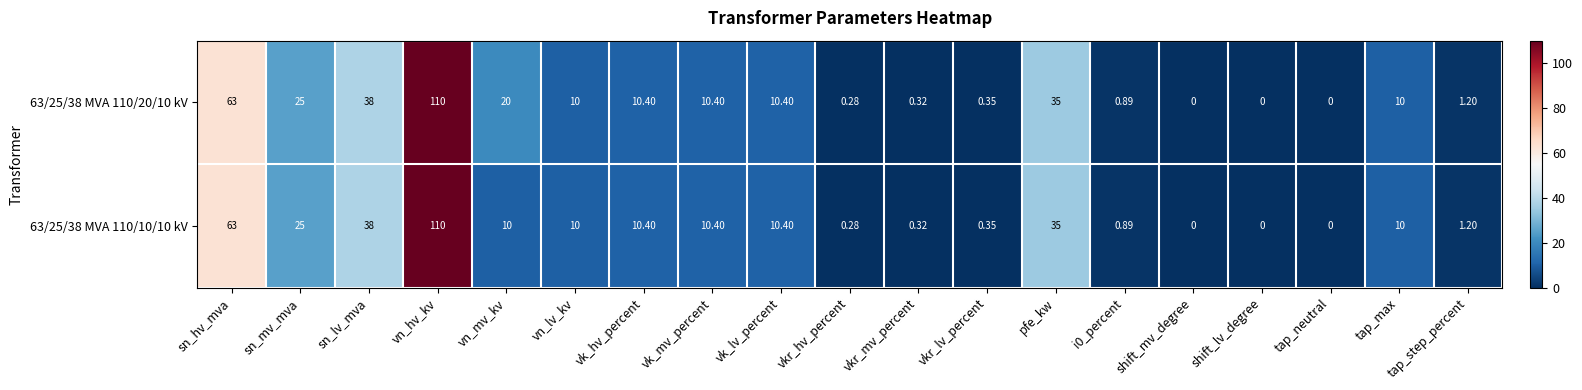

List the series in order of their overall mean, lowest first.

63/25/38 MVA 110/10/10 kV, 63/25/38 MVA 110/20/10 kV